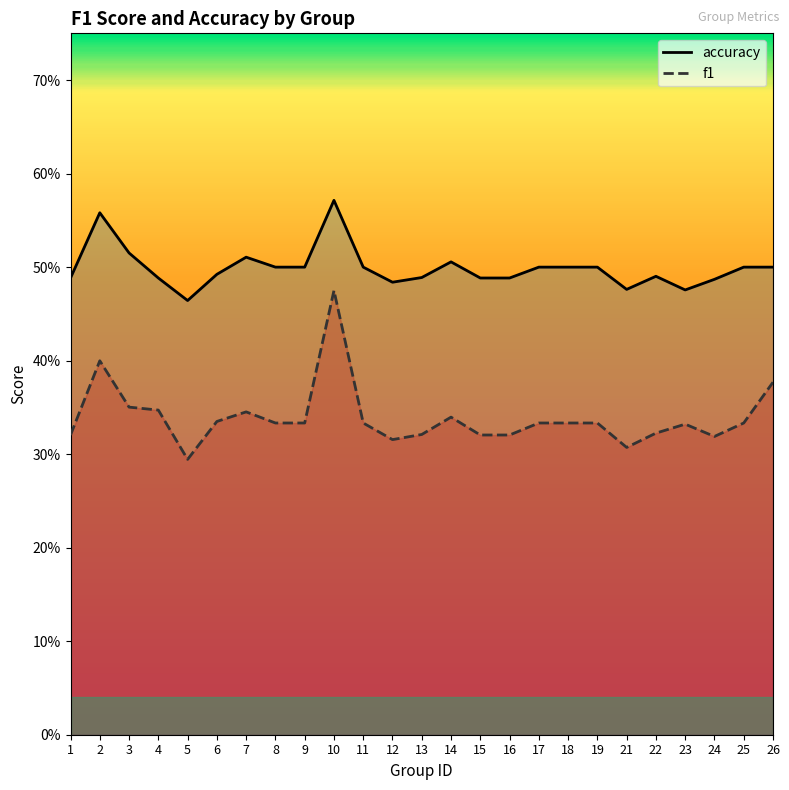

Is it true that accuracy equals 0.5 at 25?

True